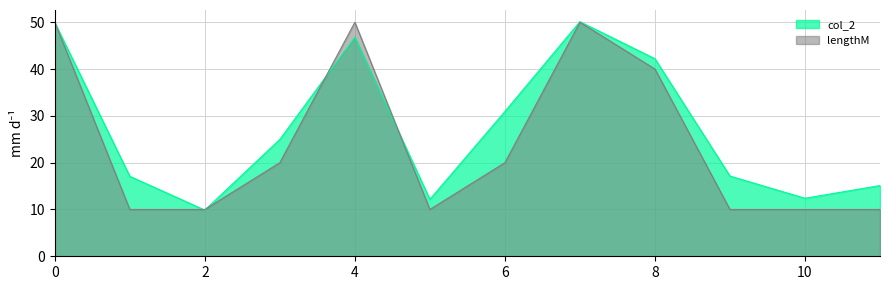

List the series in order of their peak value, lowest first.

lengthM, col_2